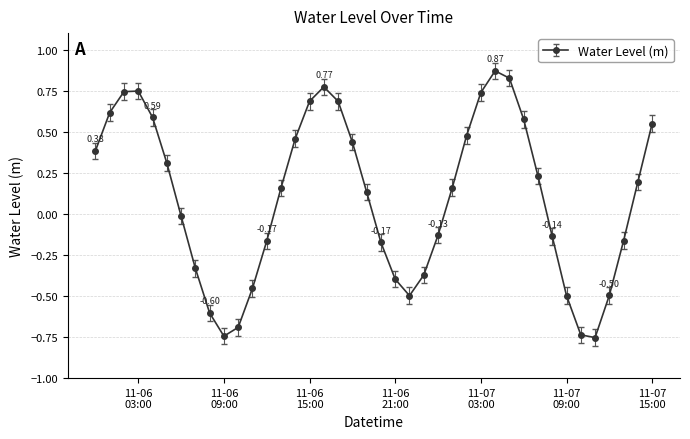

What is the sum of all values?

4.0